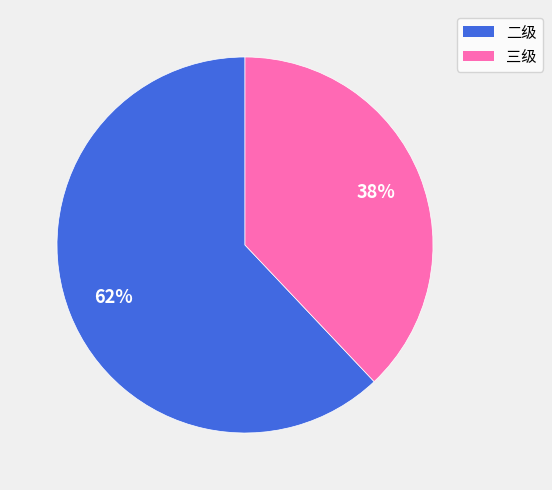

To the nearest percent, what percentage of the pie is 三级?

38%